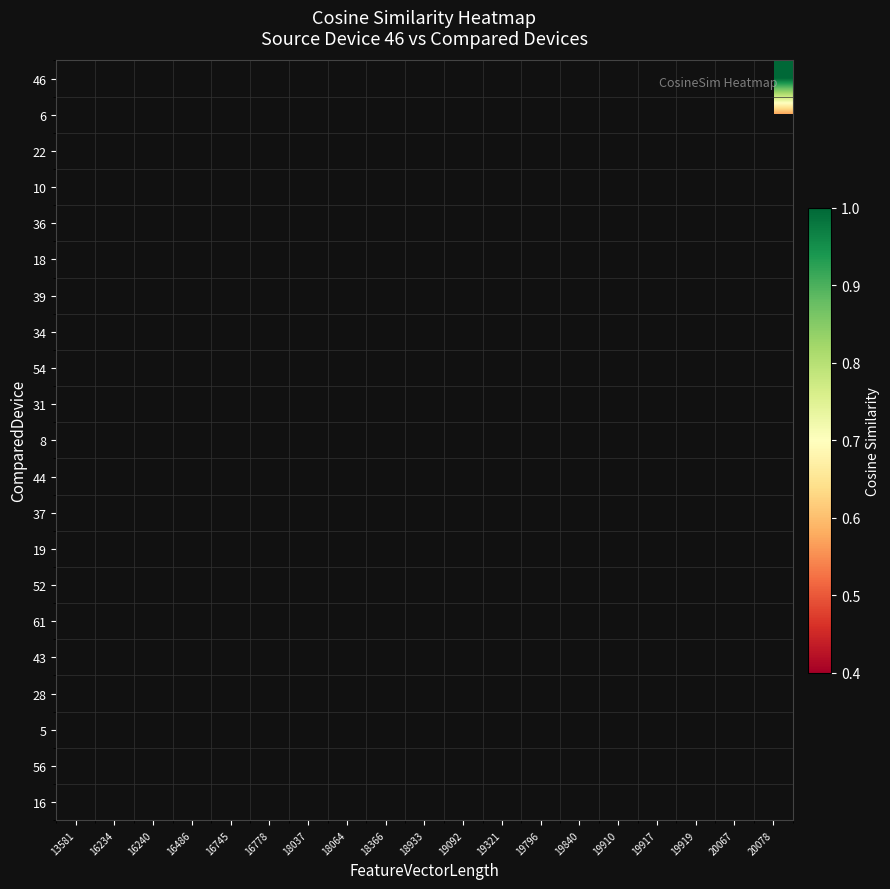

How many series are shown in this chart?

21